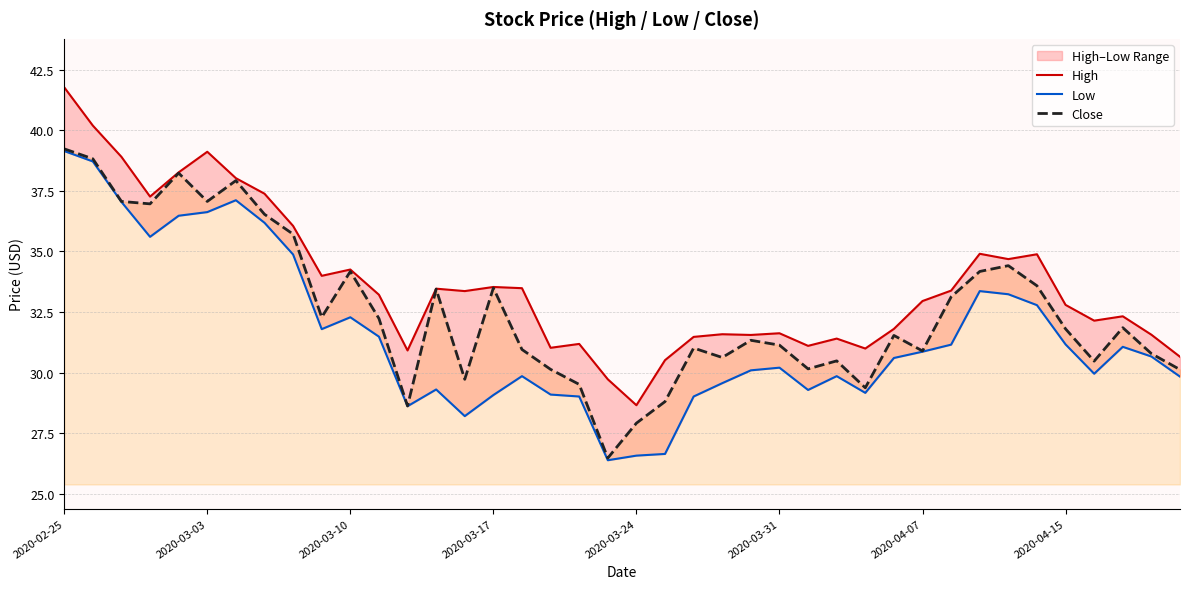

True or false: High and Close intersect in this chart.

False